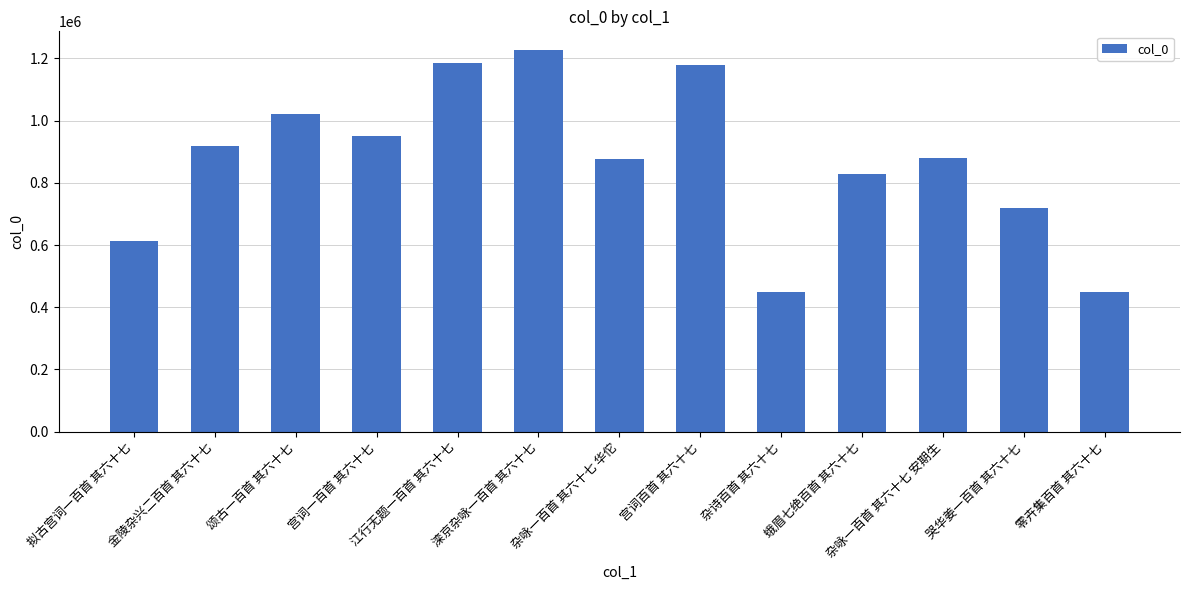

What is the value of the 5th bar from the left?

1186064